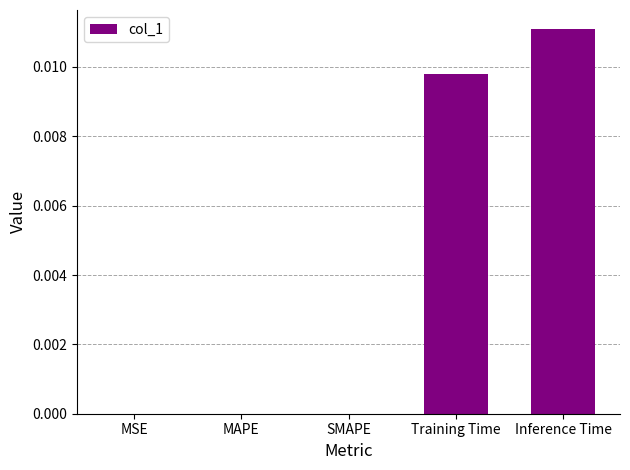

True or false: the data shows 0.0 at Training Time.

True